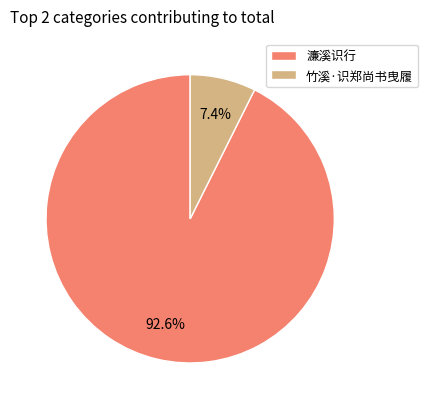

True or false: 竹溪·识郑尚书曳履 accounts for 1% of the total.

False